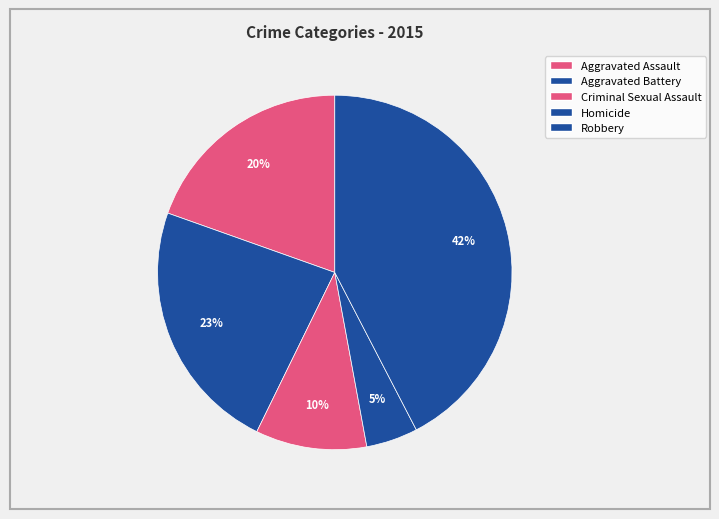

How many slices are in this pie chart?

5